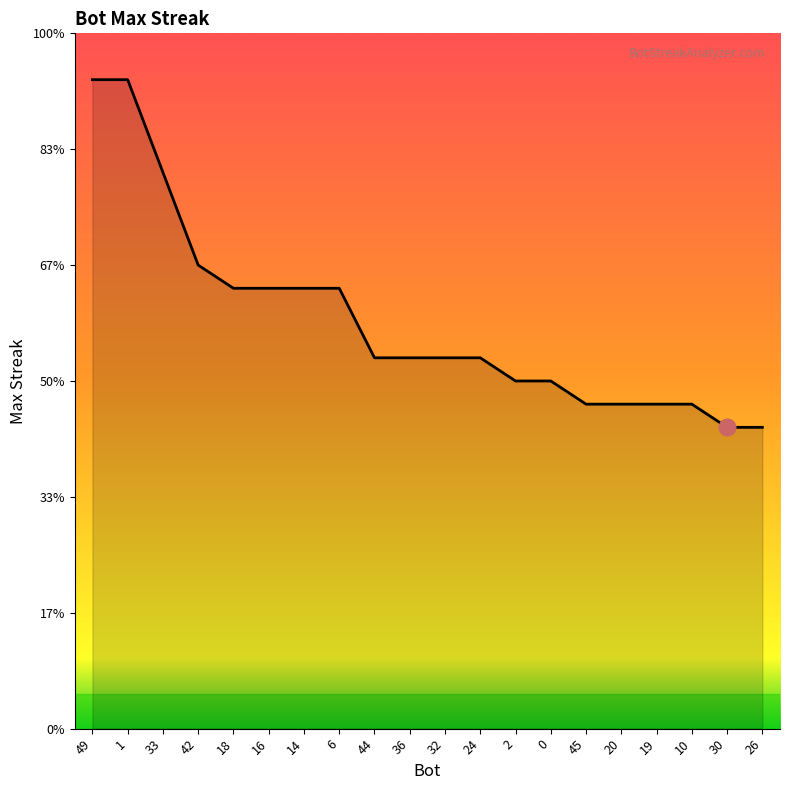

The chart shows a value of 26 at 0. True or false?

False